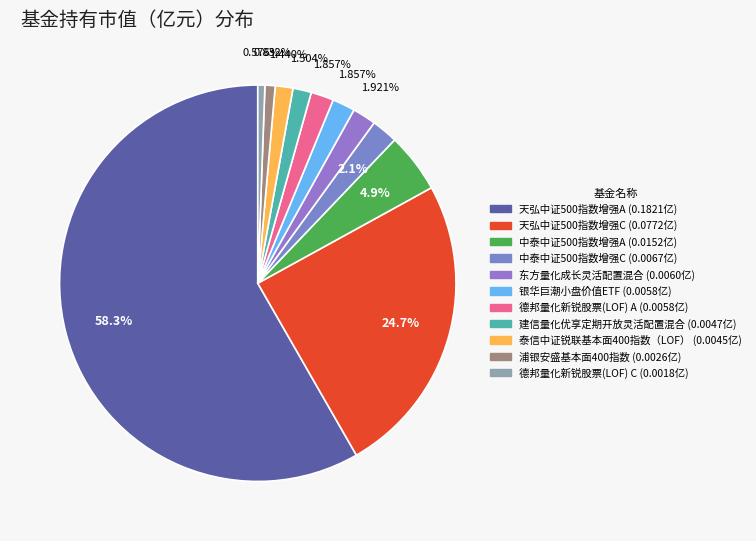

Is there any slice that represents more than half of the pie?

Yes